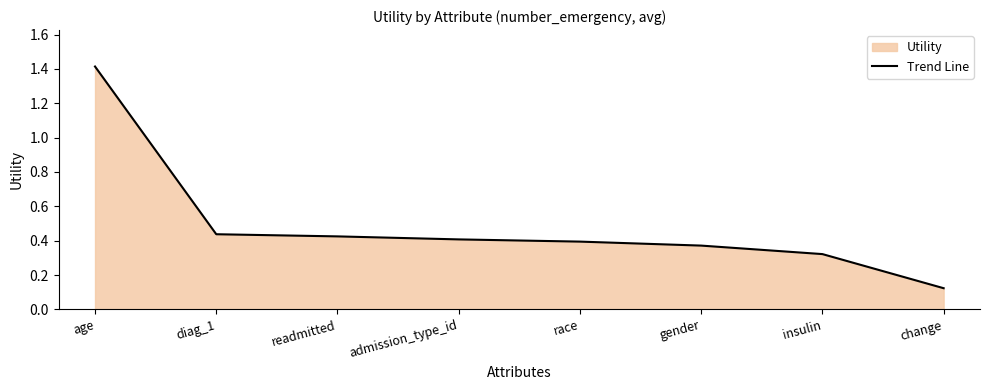

True or false: the data shows 0.3 at insulin.

True